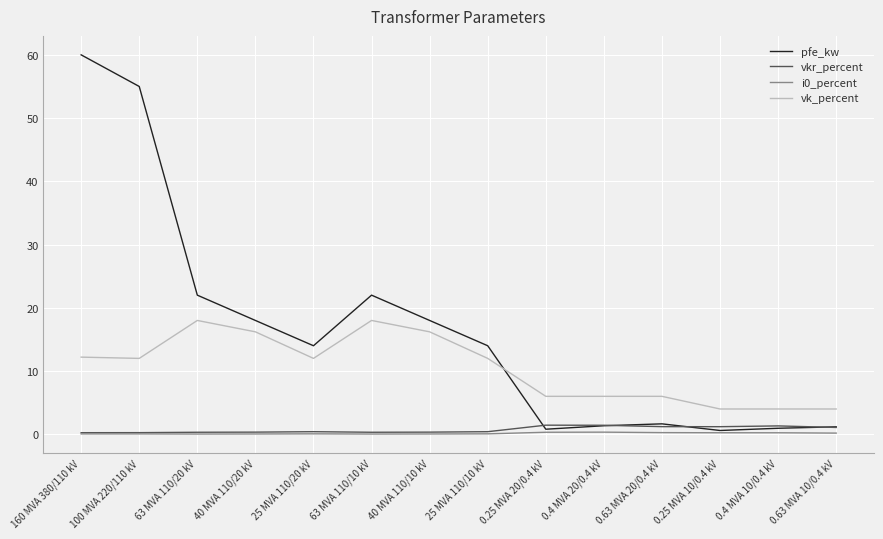

True or false: i0_percent and vk_percent cross at least once.

False